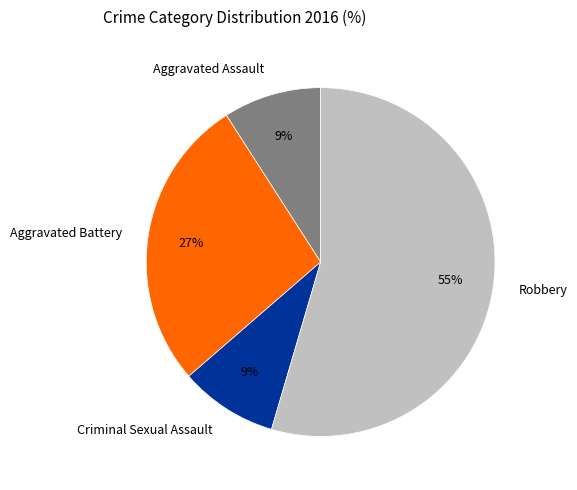

True or false: Criminal Sexual Assault accounts for 1% of the total.

False